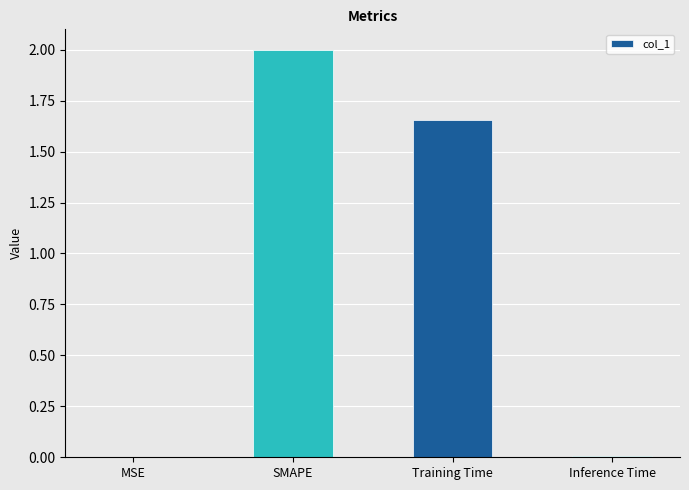

What is the sum of the values at SMAPE and MSE?

2.0